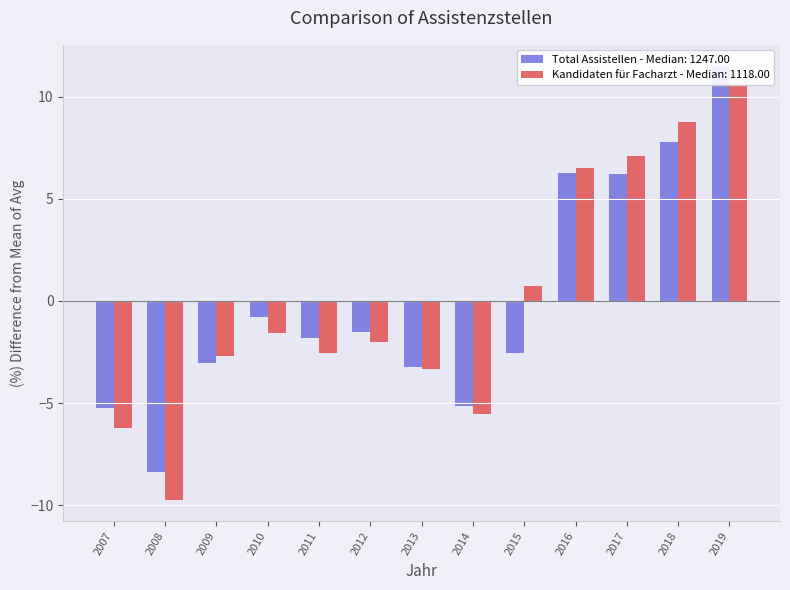

At which label is Kandidaten für Facharzt closest to 0?

2015